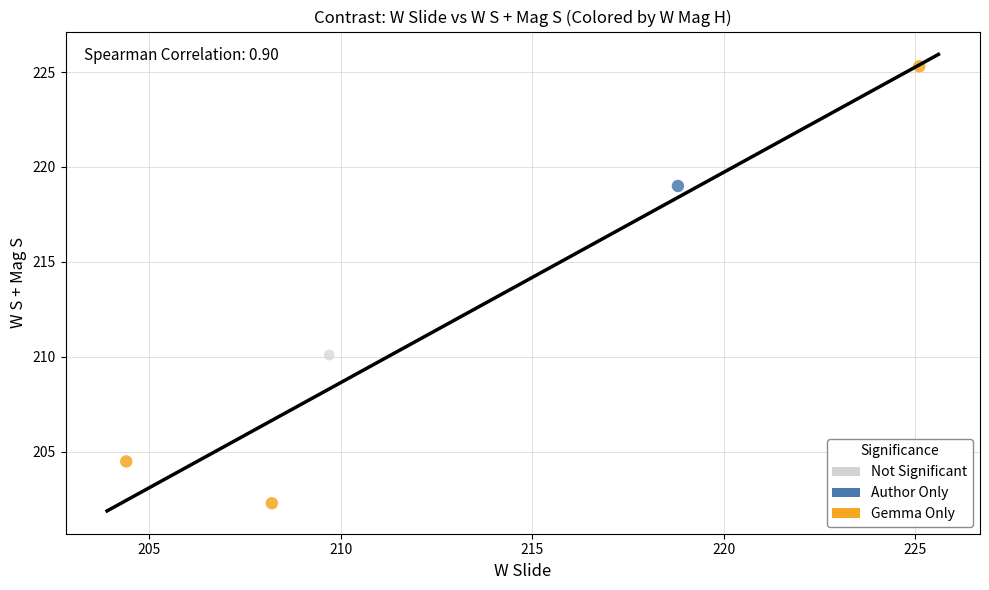

What are all the series names shown in the legend?

Not Significant, Author Only, Gemma Only